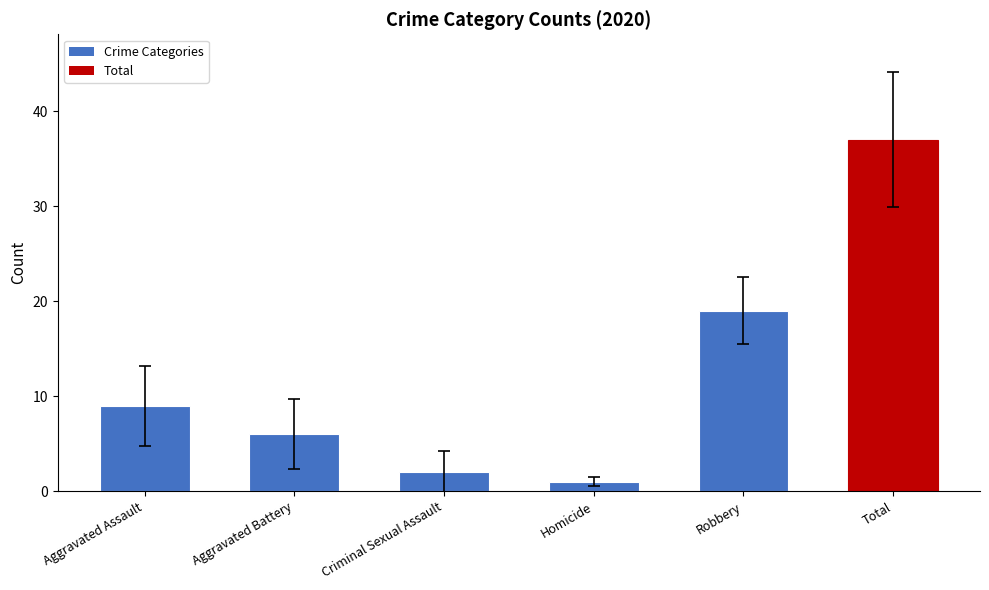

What is the sum of the values at Total and Robbery?

56